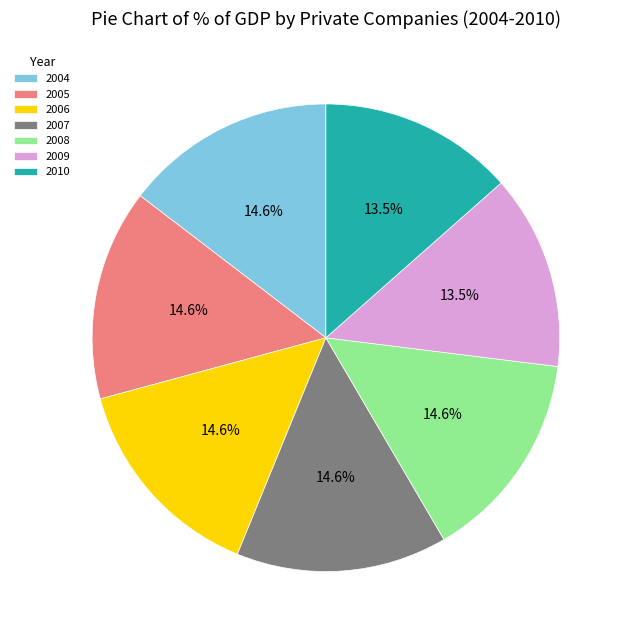

Approximately how many times larger is the value at 2004 compared to 2008?

1.0